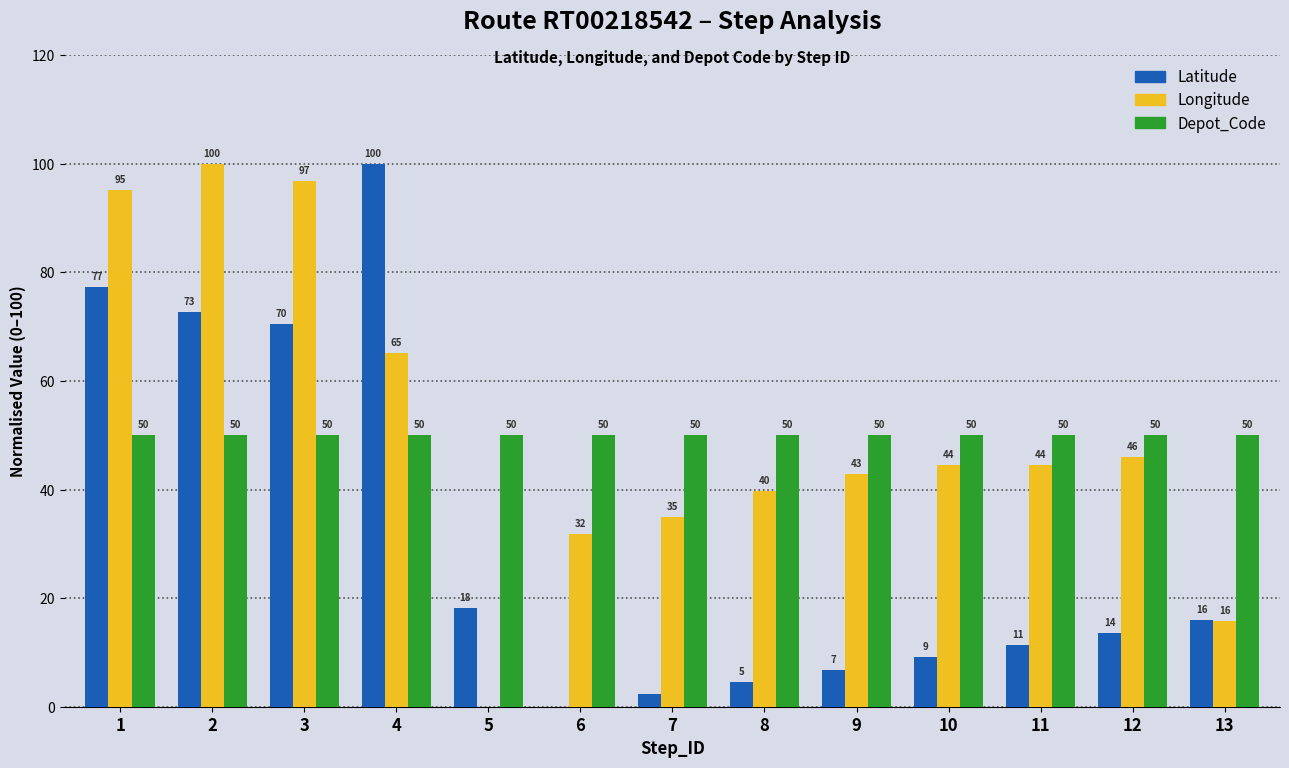

Are the bars horizontal?

No